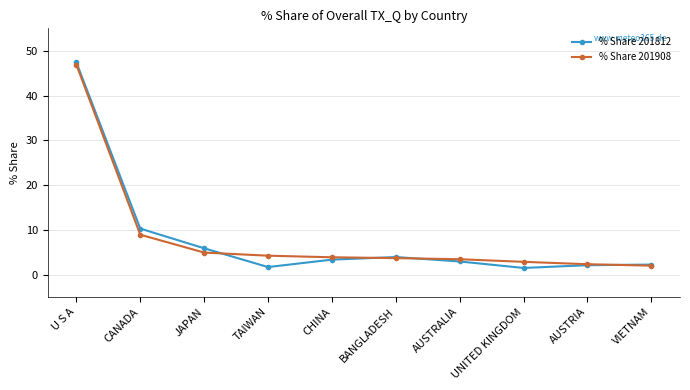

What is the total value across all series at VIETNAM?

4.2